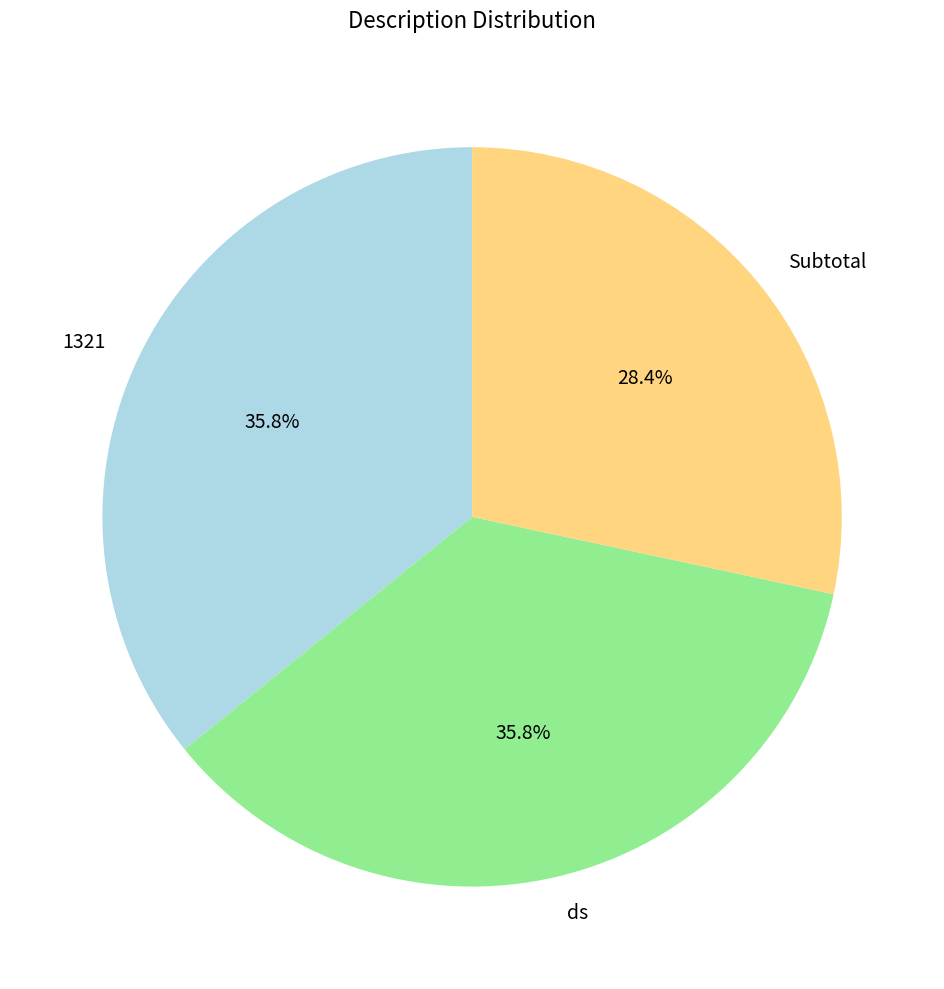

Is there a majority slice in this chart?

No